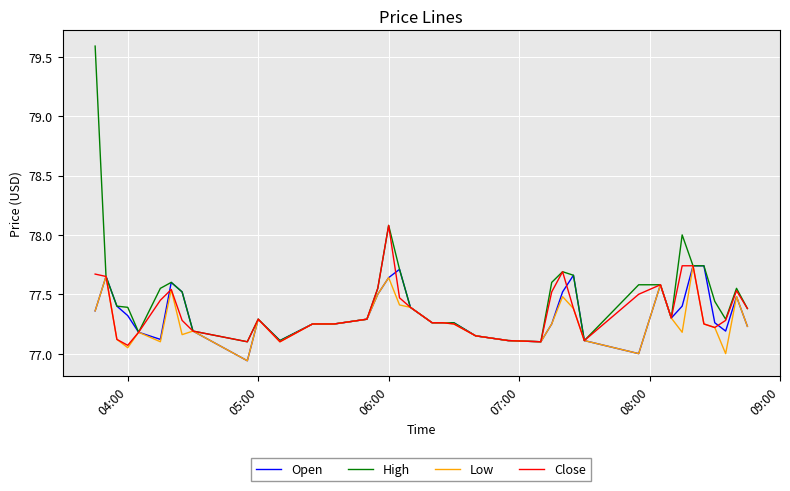

Is this an area chart (filled region under the line)?

No